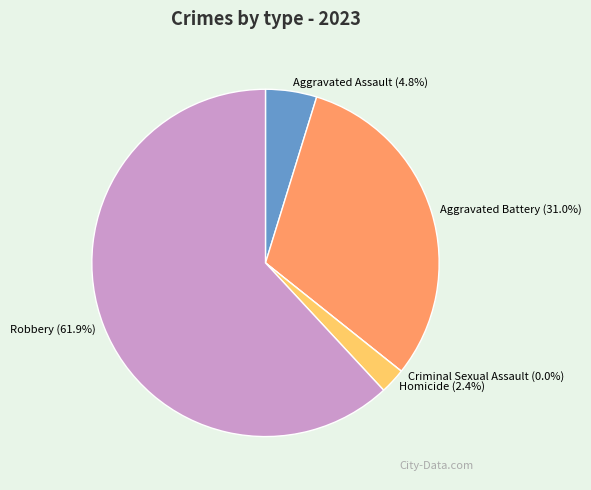

Does any single category account for the majority?

Yes